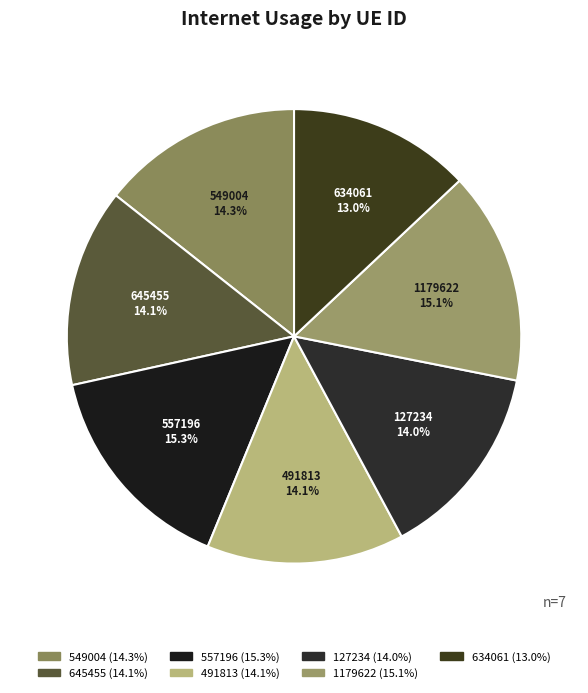

To the nearest percent, what is the difference between the largest and smallest slice percentages?

2%